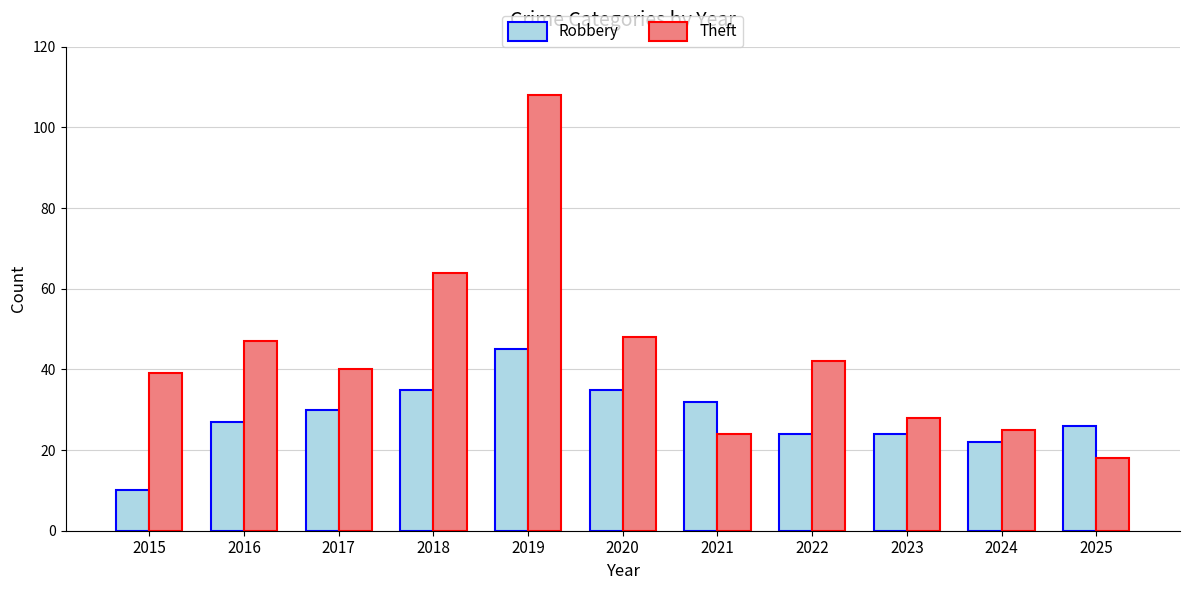

The value of Robbery at 2020 is 46. True or false?

False